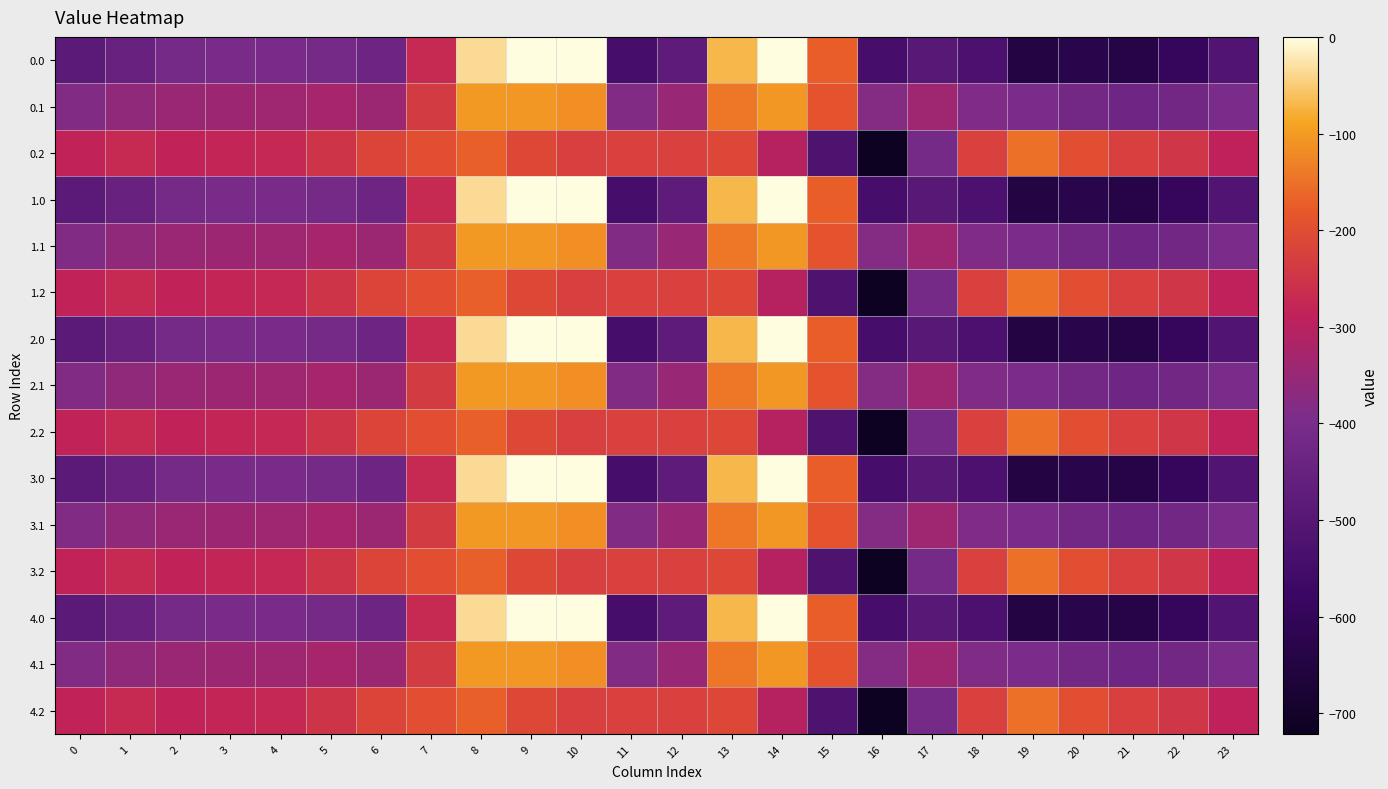

Reading right to left, what are all the values shown in this chart?

0.0: 23=-511.3	22=-592.3	21=-638.4	20=-629.9	19=-644.5	18=-529.6	17=-493.8	16=-545.4	15=-172.8	14=-0.3	13=-70.2	12=-477.2	11=-544.3	10=0.0	9=0.0	8=-35.0	7=-270.7	6=-435.0	5=-410.8	4=-404.9	3=-404.4	2=-410.3	1=-449.5	0=-482.0
0.1: 23=-399.4	22=-419.9	21=-432.4	20=-414.5	19=-399.7	18=-388.5	17=-340.1	16=-380.5	15=-190.4	14=-105.5	13=-141.2	12=-350.8	11=-384.7	10=-114.0	9=-104.8	8=-102.3	7=-234.9	6=-345.2	5=-329.5	4=-339.6	3=-342.7	2=-347.9	1=-361.1	0=-384.6
0.2: 23=-287.5	22=-247.4	21=-226.4	20=-199.2	19=-151.1	18=-223.1	17=-409.5	16=-721.2	15=-522.2	14=-301.9	13=-212.2	12=-224.3	11=-225.2	10=-228.0	9=-209.6	8=-169.5	7=-199.0	6=-216.4	5=-248.1	4=-274.4	3=-281.0	2=-285.5	1=-272.7	0=-287.1
1.0: 23=-511.3	22=-592.3	21=-638.4	20=-629.9	19=-644.5	18=-529.6	17=-493.8	16=-545.4	15=-172.8	14=-0.3	13=-70.2	12=-477.2	11=-544.3	10=0.0	9=0.0	8=-35.0	7=-270.7	6=-435.0	5=-410.8	4=-404.9	3=-404.4	2=-410.3	1=-449.5	0=-482.0
1.1: 23=-399.4	22=-419.9	21=-432.4	20=-414.5	19=-399.7	18=-388.5	17=-340.1	16=-380.5	15=-190.4	14=-105.5	13=-141.2	12=-350.8	11=-384.7	10=-114.0	9=-104.8	8=-102.3	7=-234.9	6=-345.2	5=-329.5	4=-339.6	3=-342.7	2=-347.9	1=-361.1	0=-384.6
1.2: 23=-287.5	22=-247.4	21=-226.4	20=-199.2	19=-151.1	18=-223.1	17=-409.5	16=-721.2	15=-522.2	14=-301.9	13=-212.2	12=-224.3	11=-225.2	10=-228.0	9=-209.6	8=-169.5	7=-199.0	6=-216.4	5=-248.1	4=-274.4	3=-281.0	2=-285.5	1=-272.7	0=-287.1
2.0: 23=-511.3	22=-592.3	21=-638.4	20=-629.9	19=-644.5	18=-529.6	17=-493.8	16=-545.4	15=-172.8	14=-0.3	13=-70.2	12=-477.2	11=-544.3	10=0.0	9=0.0	8=-35.0	7=-270.7	6=-435.0	5=-410.8	4=-404.9	3=-404.4	2=-410.3	1=-449.5	0=-482.0
2.1: 23=-399.4	22=-419.9	21=-432.4	20=-414.5	19=-399.7	18=-388.5	17=-340.1	16=-380.5	15=-190.4	14=-105.5	13=-141.2	12=-350.8	11=-384.7	10=-114.0	9=-104.8	8=-102.3	7=-234.9	6=-345.2	5=-329.5	4=-339.6	3=-342.7	2=-347.9	1=-361.1	0=-384.6
2.2: 23=-287.5	22=-247.4	21=-226.4	20=-199.2	19=-151.1	18=-223.1	17=-409.5	16=-721.2	15=-522.2	14=-301.9	13=-212.2	12=-224.3	11=-225.2	10=-228.0	9=-209.6	8=-169.5	7=-199.0	6=-216.4	5=-248.1	4=-274.4	3=-281.0	2=-285.5	1=-272.7	0=-287.1
3.0: 23=-511.3	22=-592.3	21=-638.4	20=-629.9	19=-644.5	18=-529.6	17=-493.8	16=-545.4	15=-172.8	14=-0.3	13=-70.2	12=-477.2	11=-544.3	10=0.0	9=0.0	8=-35.0	7=-270.7	6=-435.0	5=-410.8	4=-404.9	3=-404.4	2=-410.3	1=-449.5	0=-482.0
3.1: 23=-399.4	22=-419.9	21=-432.4	20=-414.5	19=-399.7	18=-388.5	17=-340.1	16=-380.5	15=-190.4	14=-105.5	13=-141.2	12=-350.8	11=-384.7	10=-114.0	9=-104.8	8=-102.3	7=-234.9	6=-345.2	5=-329.5	4=-339.6	3=-342.7	2=-347.9	1=-361.1	0=-384.6
3.2: 23=-287.5	22=-247.4	21=-226.4	20=-199.2	19=-151.1	18=-223.1	17=-409.5	16=-721.2	15=-522.2	14=-301.9	13=-212.2	12=-224.3	11=-225.2	10=-228.0	9=-209.6	8=-169.5	7=-199.0	6=-216.4	5=-248.1	4=-274.4	3=-281.0	2=-285.5	1=-272.7	0=-287.1
4.0: 23=-511.3	22=-592.3	21=-638.4	20=-629.9	19=-644.5	18=-529.6	17=-493.8	16=-545.4	15=-172.8	14=-0.3	13=-70.2	12=-477.2	11=-544.3	10=0.0	9=0.0	8=-35.0	7=-270.7	6=-435.0	5=-410.8	4=-404.9	3=-404.4	2=-410.3	1=-449.5	0=-482.0
4.1: 23=-399.4	22=-419.9	21=-432.4	20=-414.5	19=-399.7	18=-388.5	17=-340.1	16=-380.5	15=-190.4	14=-105.5	13=-141.2	12=-350.8	11=-384.7	10=-114.0	9=-104.8	8=-102.3	7=-234.9	6=-345.2	5=-329.5	4=-339.6	3=-342.7	2=-347.9	1=-361.1	0=-384.6
4.2: 23=-287.5	22=-247.4	21=-226.4	20=-199.2	19=-151.1	18=-223.1	17=-409.5	16=-721.2	15=-522.2	14=-301.9	13=-212.2	12=-224.3	11=-225.2	10=-228.0	9=-209.6	8=-169.5	7=-199.0	6=-216.4	5=-248.1	4=-274.4	3=-281.0	2=-285.5	1=-272.7	0=-287.1